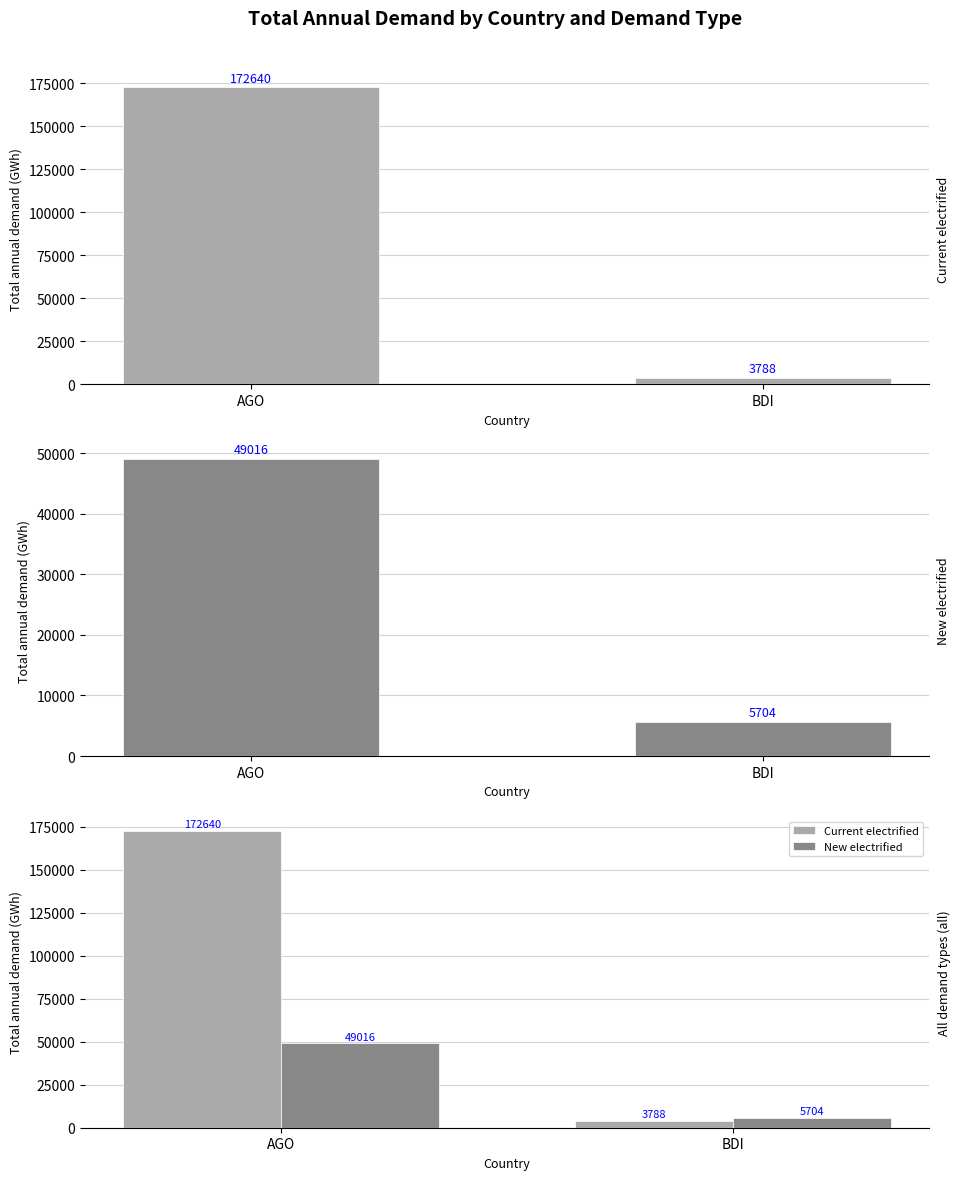

What position from the right is BDI?

1